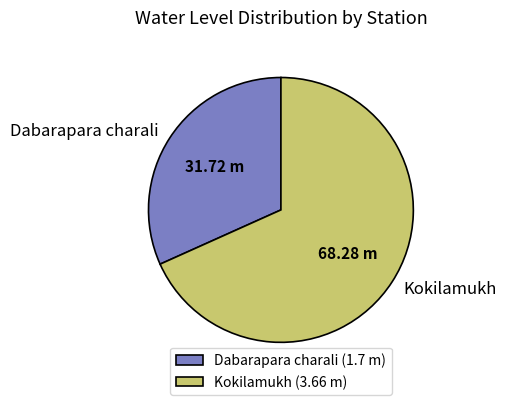

Does any single category account for the majority?

Yes